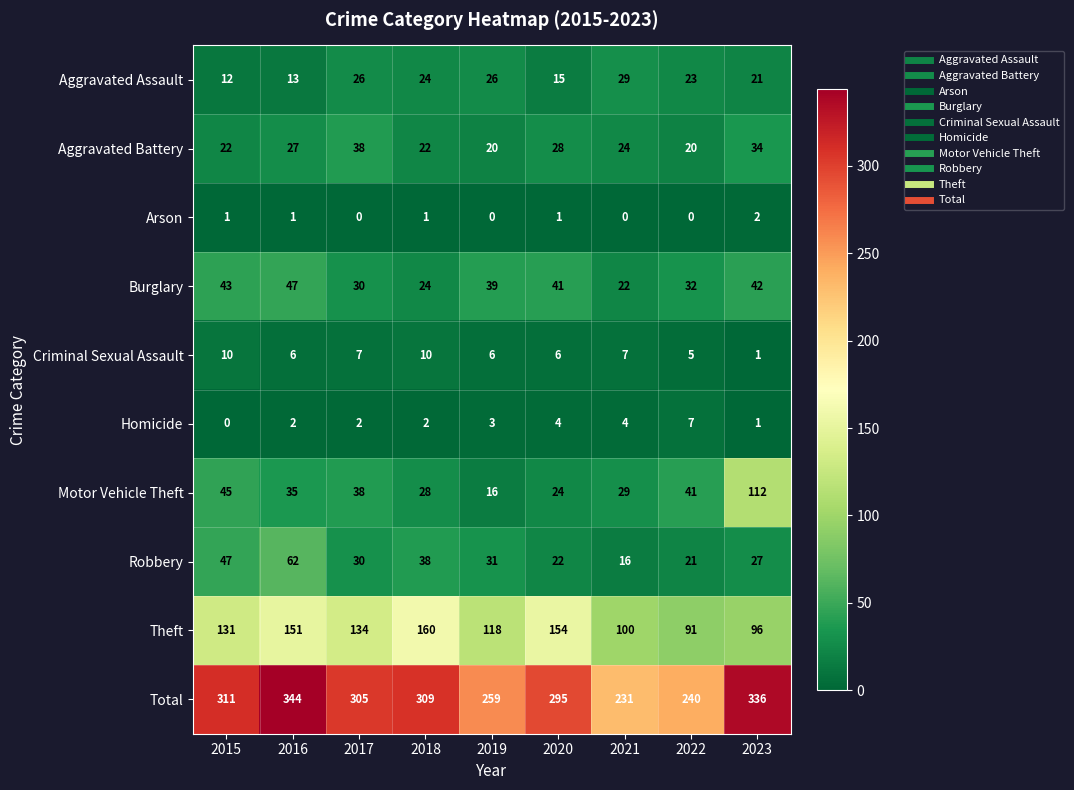

How many distinct data groups are displayed?

10